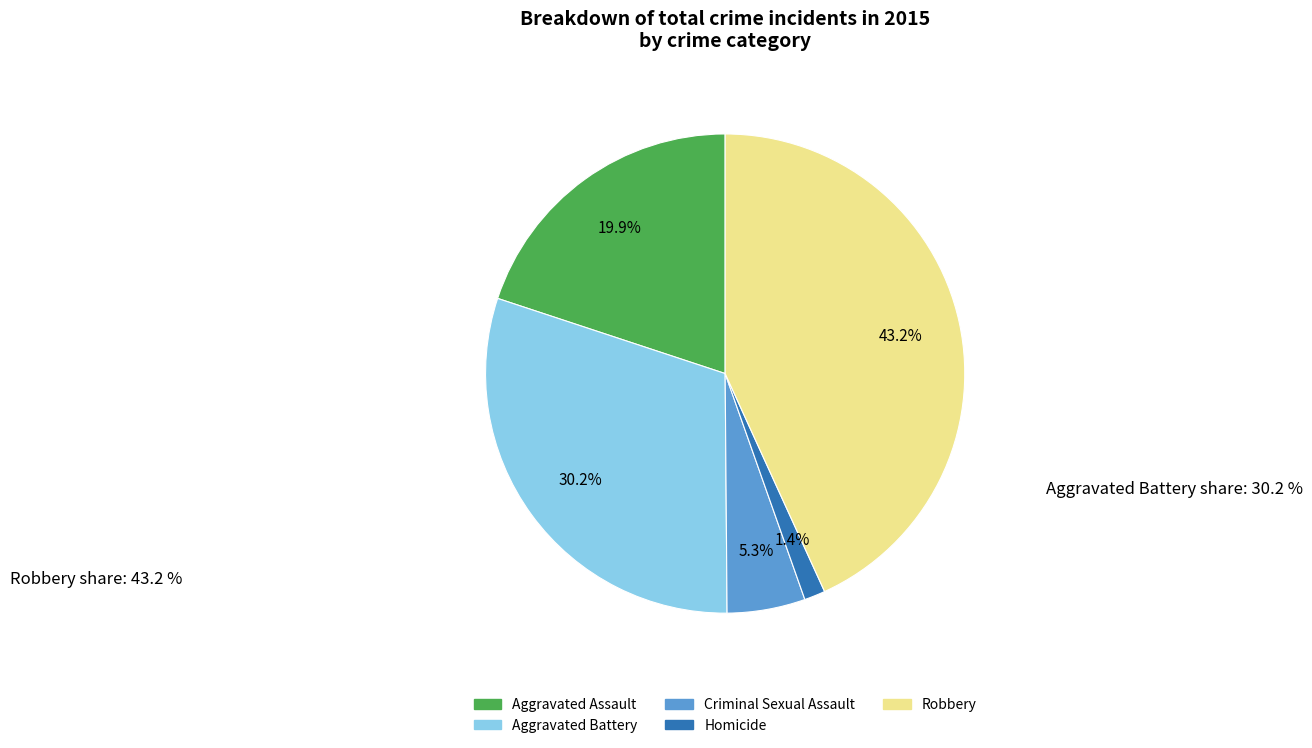

Approximately how many times larger is the value at Aggravated Assault compared to Criminal Sexual Assault?

3.8